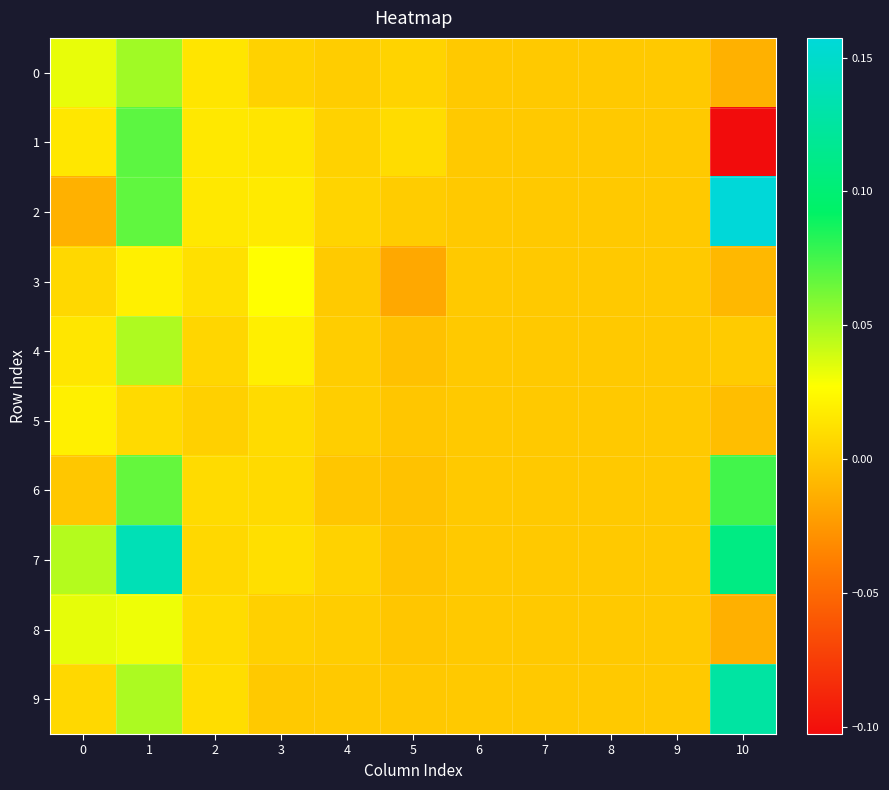

List the series in order of their peak value, lowest first.

5, 3, 8, 4, 0, 1, 6, 9, 7, 2